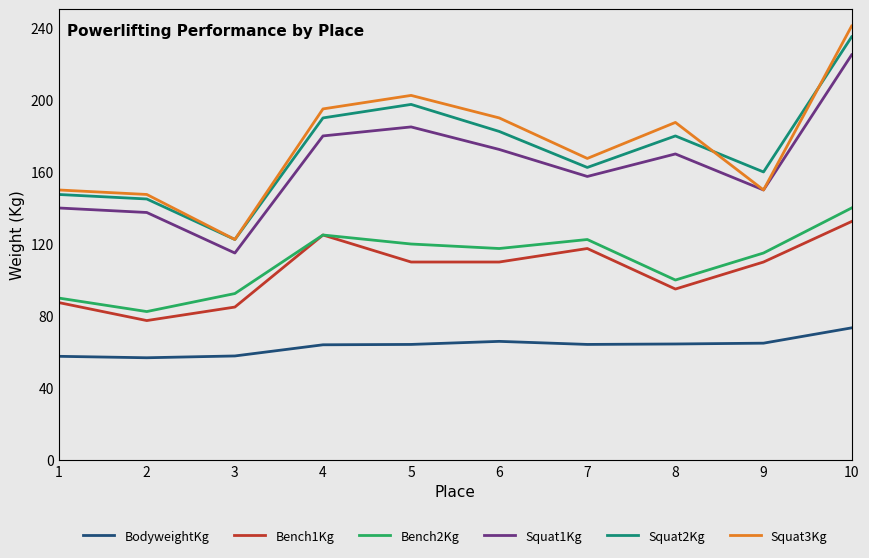

Is the value of Bench1Kg at 2 greater than the value of BodyweightKg at 2?

Yes